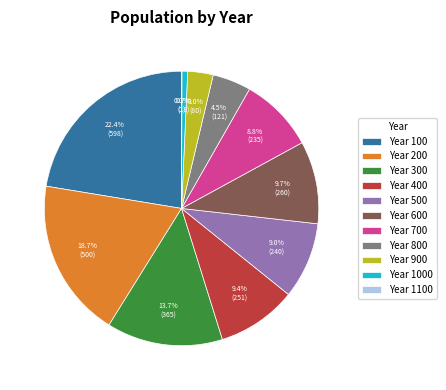

Is the sum of Year 800 and Year 700 greater than half?

No